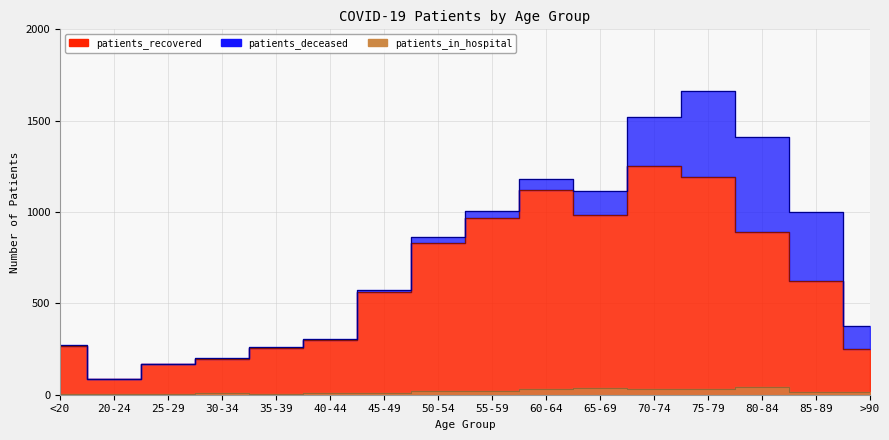

The patients_in_hospital series shows 17 at 85-89. True or false?

True